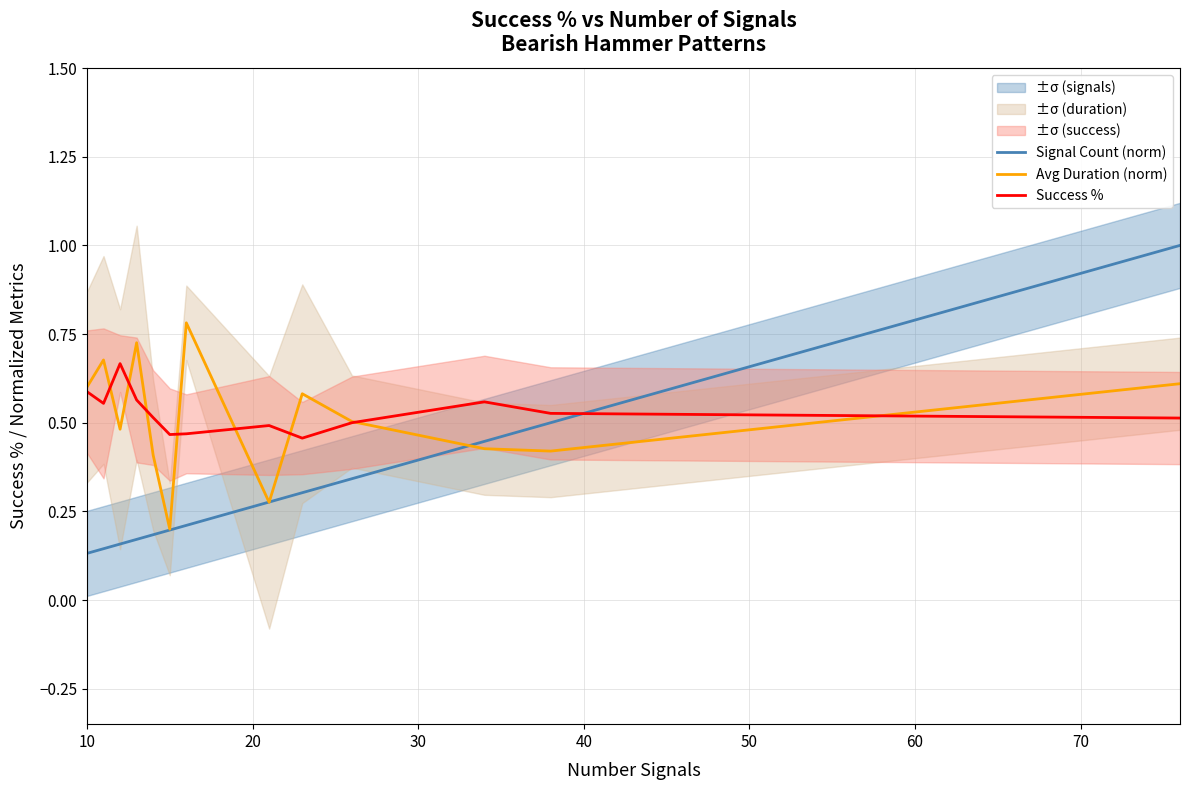

What is the total value across all series at 10?

1.3